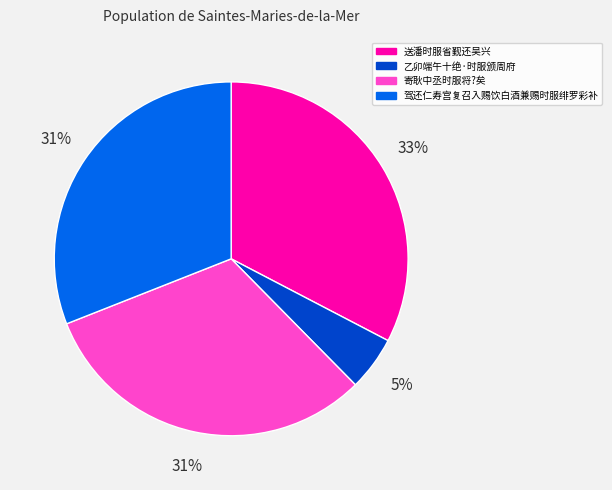

To the nearest percent, what is the combined percentage of 寄耿中丞时服将?矣 and 送潘时服省觐还吴兴?

64%